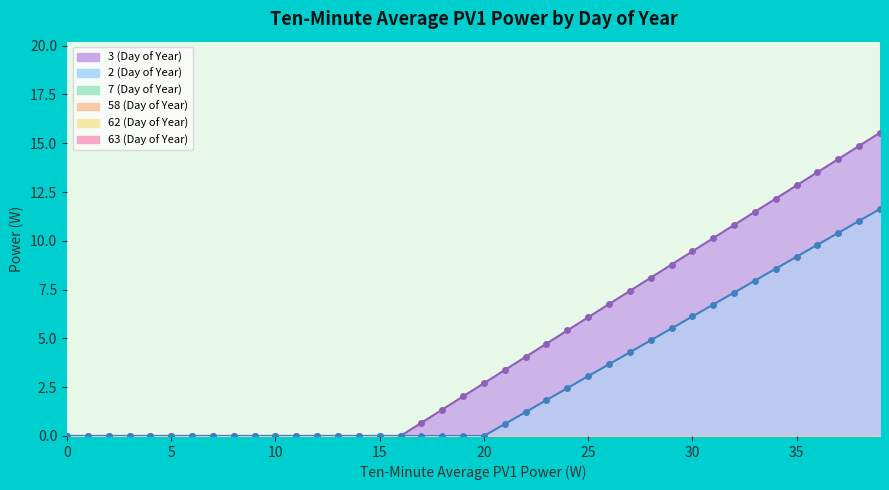

True or false: 2 (Day of Year) and 62 (Day of Year) intersect in this chart.

False